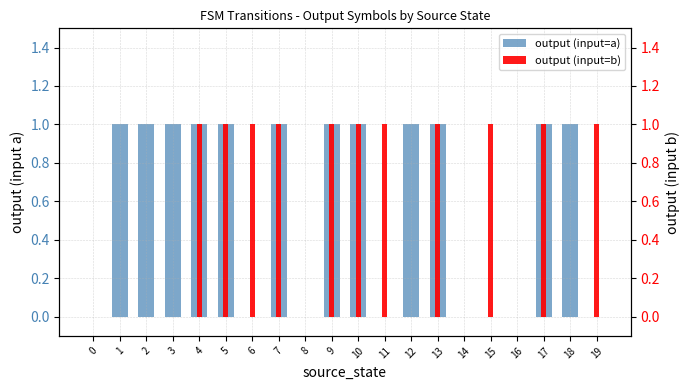

The value of output (input=a) at 3 is 1. True or false?

True